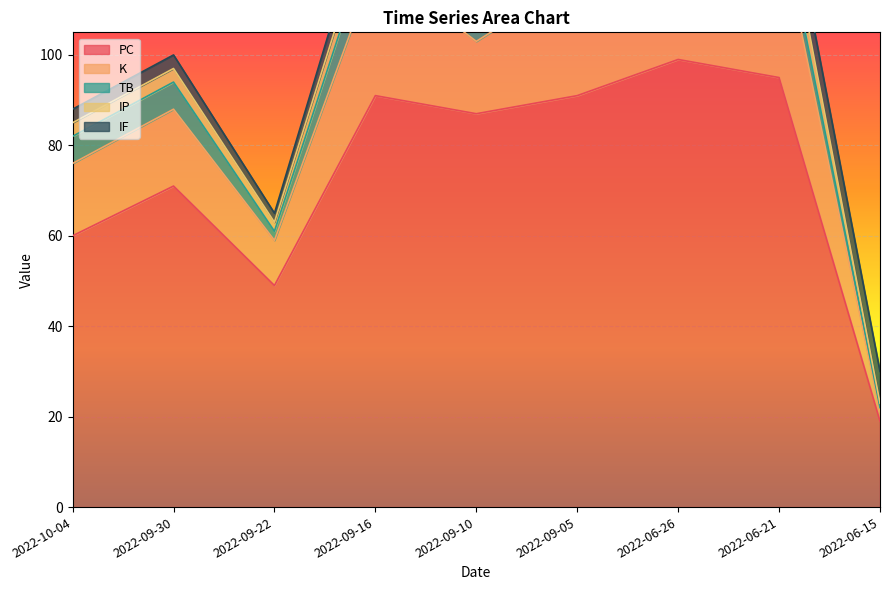

Count the IF values in the range 3 to 6.

7